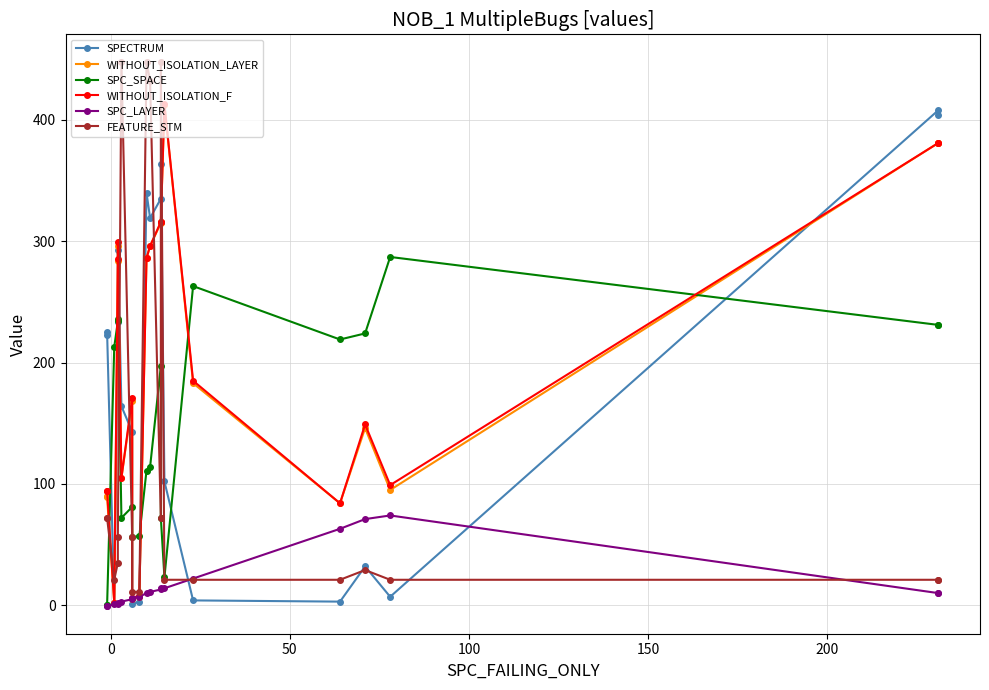

What is the difference between the maximum and minimum values in the SPC_SPACE series?

287